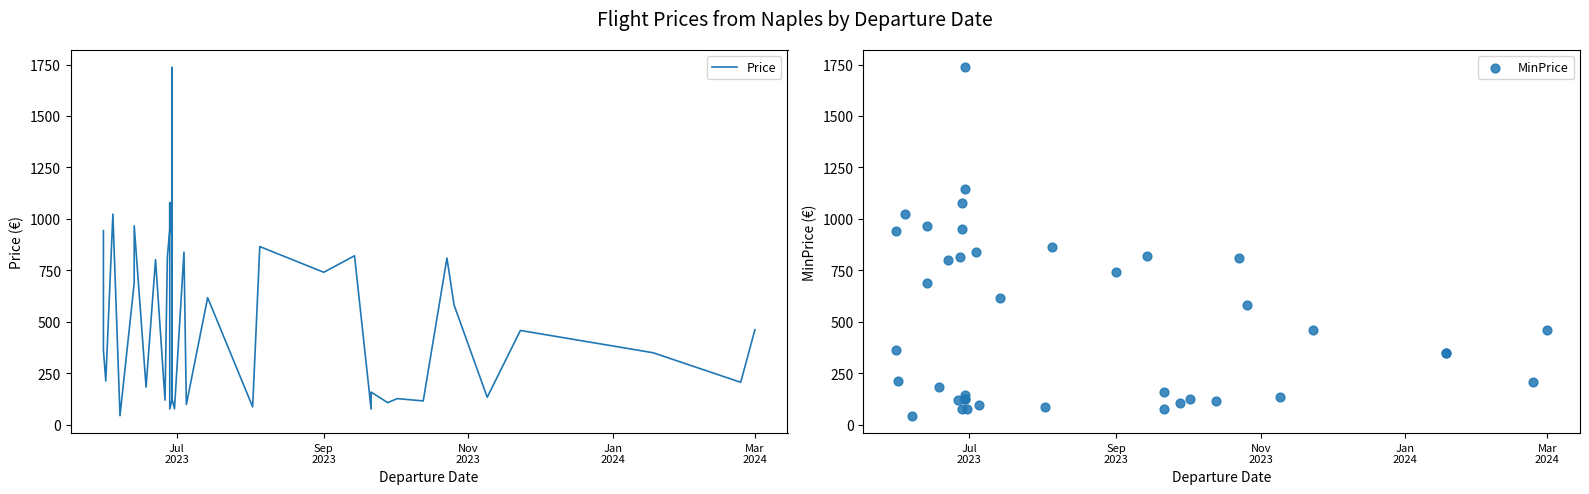

What are all the series names shown in the legend?

Price, MinPrice